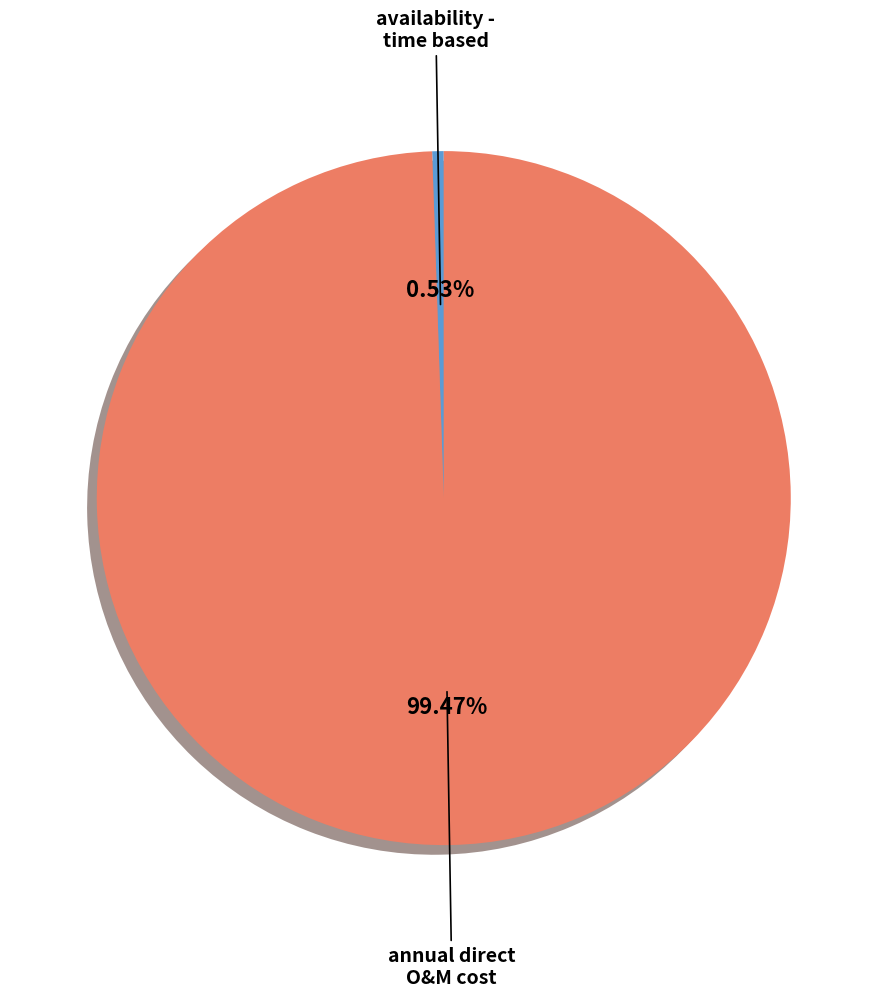

Is there a majority slice in this chart?

Yes